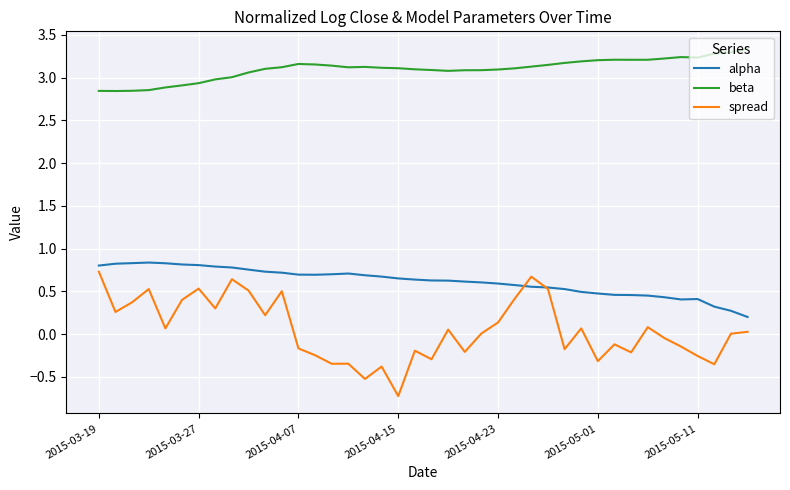

List the series in order of their overall mean, lowest first.

spread, alpha, beta